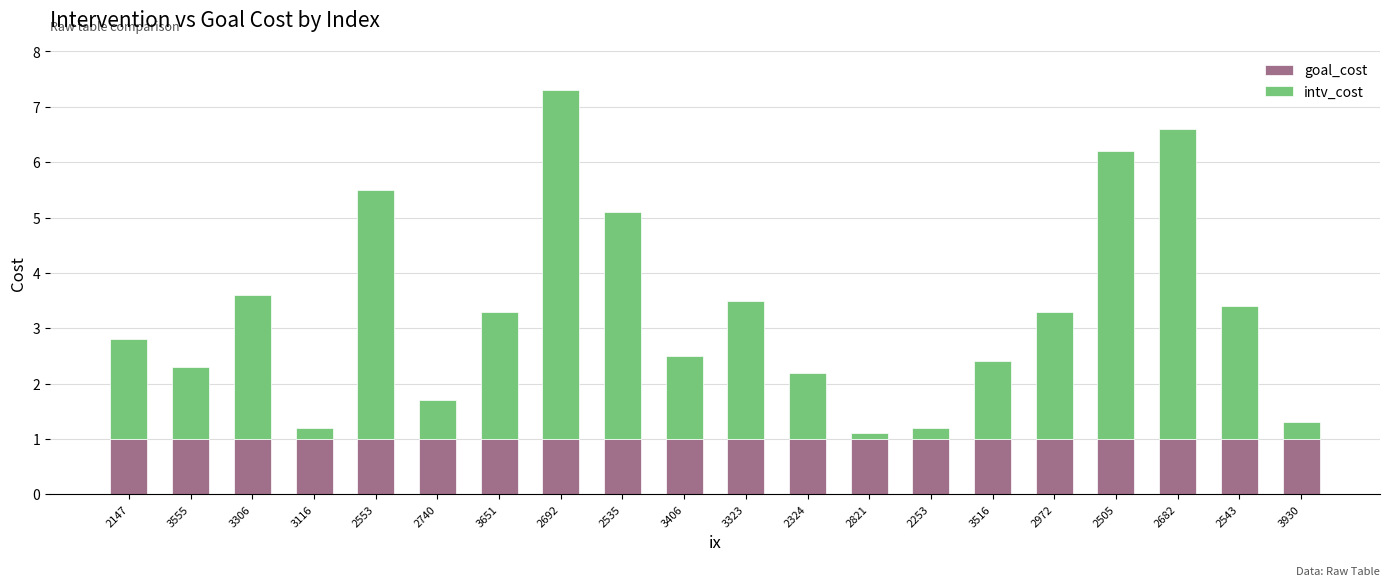

What is the minimum value for goal_cost?

1.0